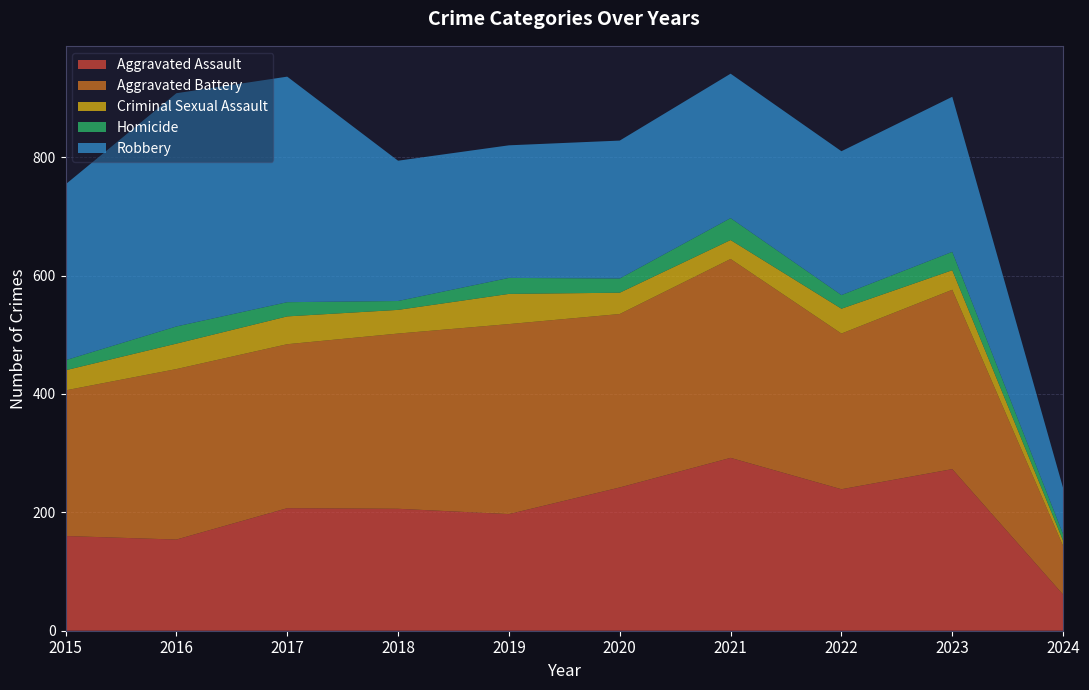

Reading left to right, transcribe all the data shown in this chart.

Aggravated Assault: 2015=160	2016=154	2017=207	2018=206	2019=197	2020=242	2021=292	2022=239	2023=273	2024=61
Aggravated Battery: 2015=246	2016=288	2017=277	2018=296	2019=321	2020=293	2021=336	2022=263	2023=303	2024=82
Criminal Sexual Assault: 2015=34	2016=43	2017=47	2018=40	2019=51	2020=36	2021=32	2022=42	2023=33	2024=9
Homicide: 2015=17	2016=29	2017=24	2018=15	2019=27	2020=24	2021=37	2022=23	2023=31	2024=11
Robbery: 2015=297	2016=394	2017=381	2018=237	2019=224	2020=233	2021=244	2022=243	2023=262	2024=78